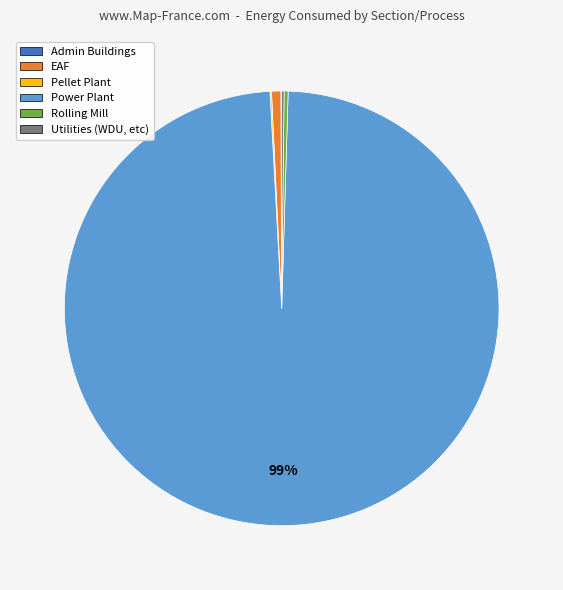

To the nearest percent, what is the difference between the largest and smallest slice percentages?

99%